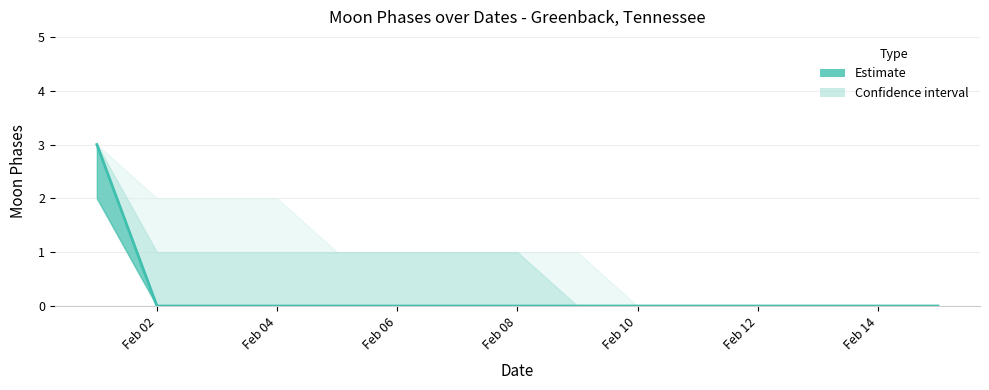

True or false: Moon Phases upper and Moon Phases lower cross at least once.

False